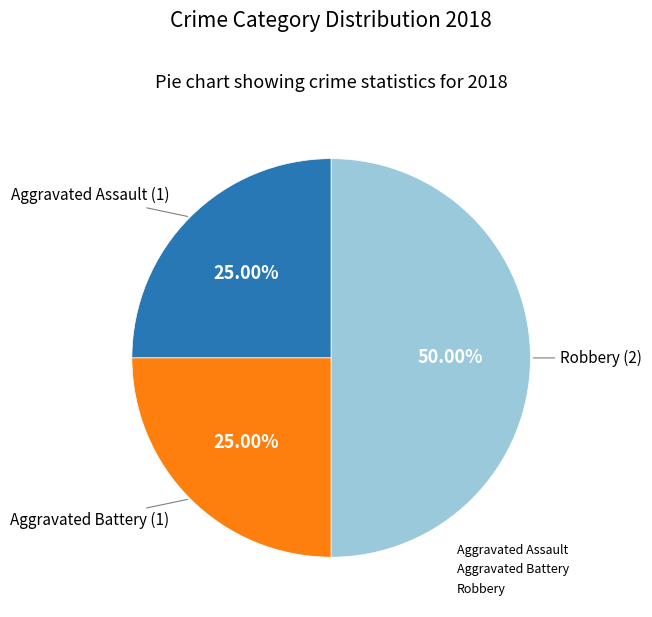

Which category has the biggest portion of the pie?

Robbery